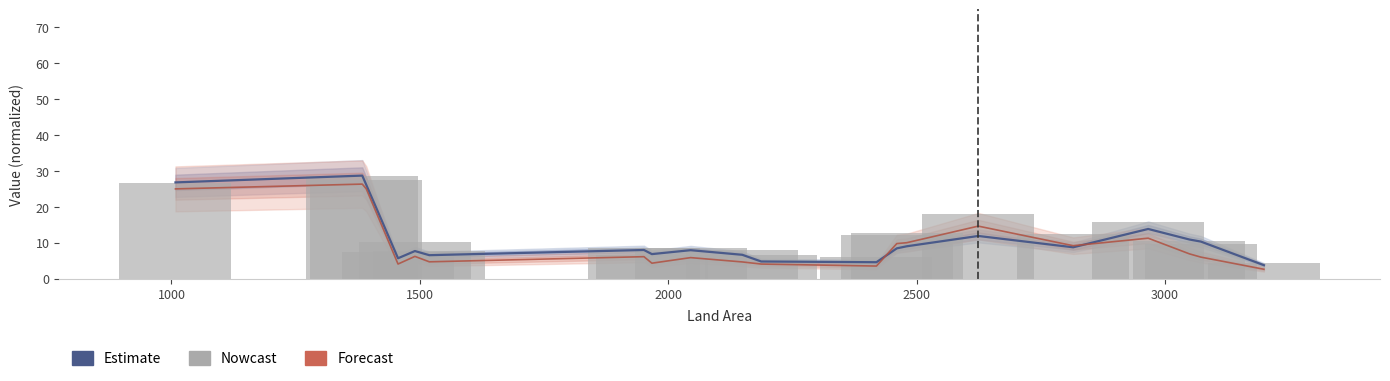

What is the maximum value shown in the chart?

28.8